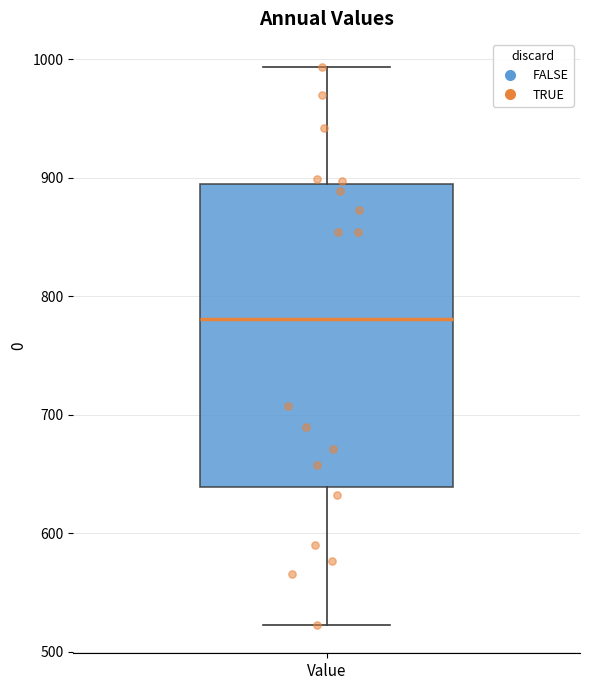

Transcribe this box plot: give where the median line is, the range the box spans, and where the two whiskers end, as read against the y-axis. The values are not printed on the chart, so give them approximately, as read against the axis.

median 780, box 640 to 900, whiskers 520 to 990